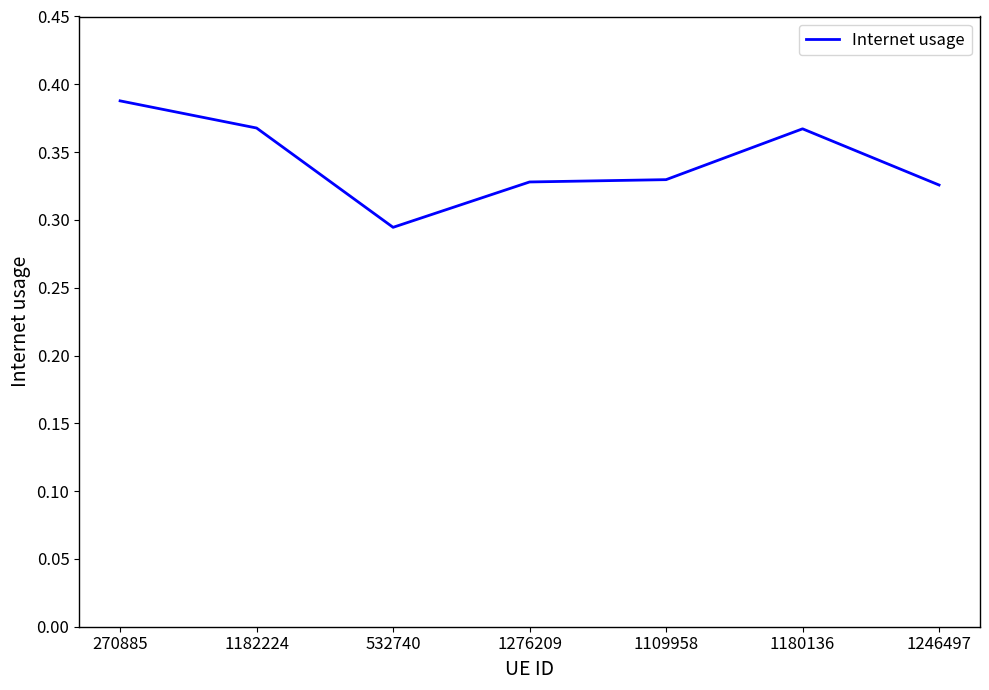

Which label corresponds to the largest value in the chart?

270885